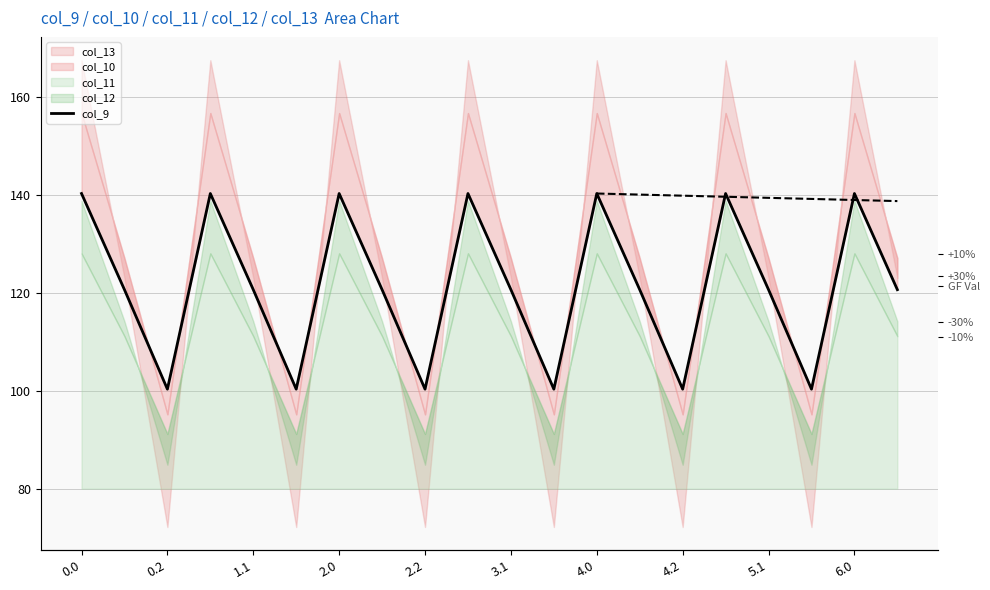

True or false: the data shows 174.3 at 4.2.

False